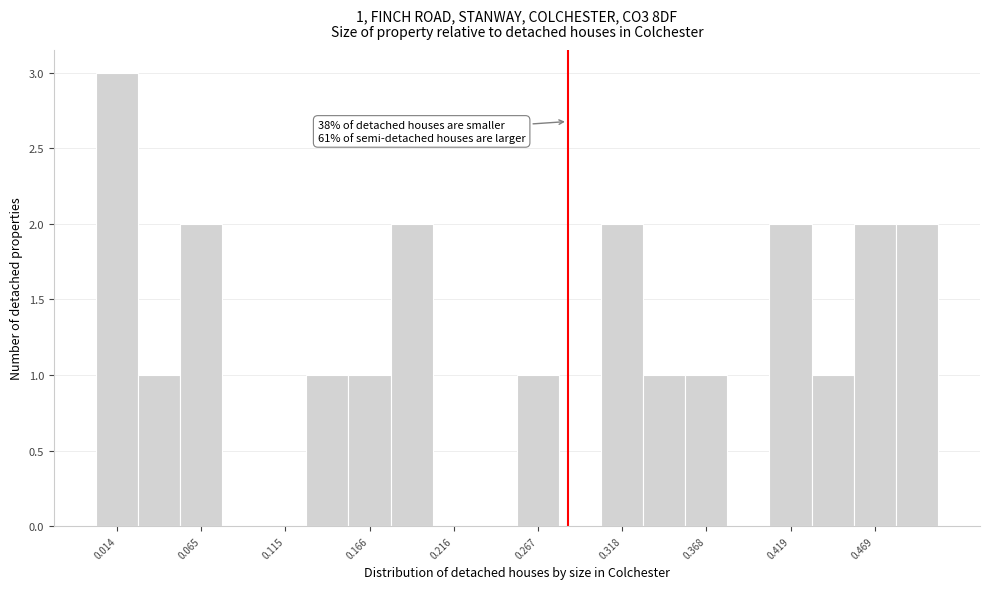

Read against the x-axis, roughly where is the centre of the tallest bar?

0.01